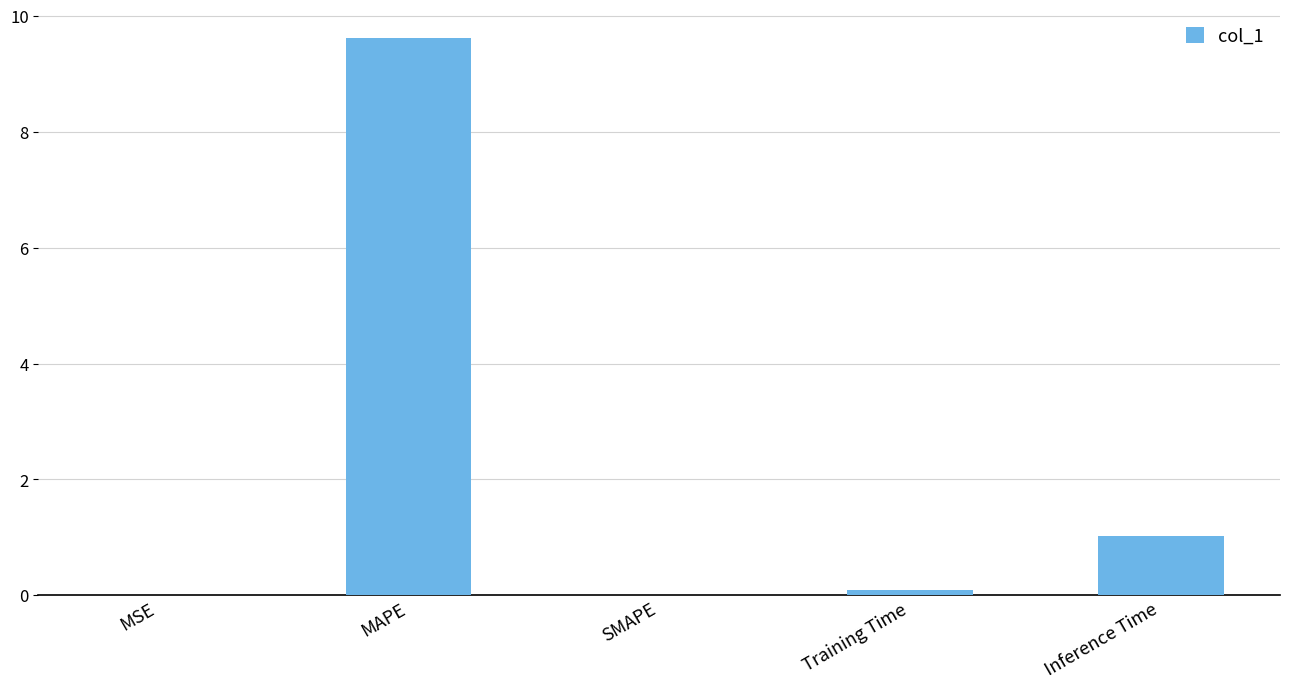

Which label corresponds to the largest value in the chart?

MAPE